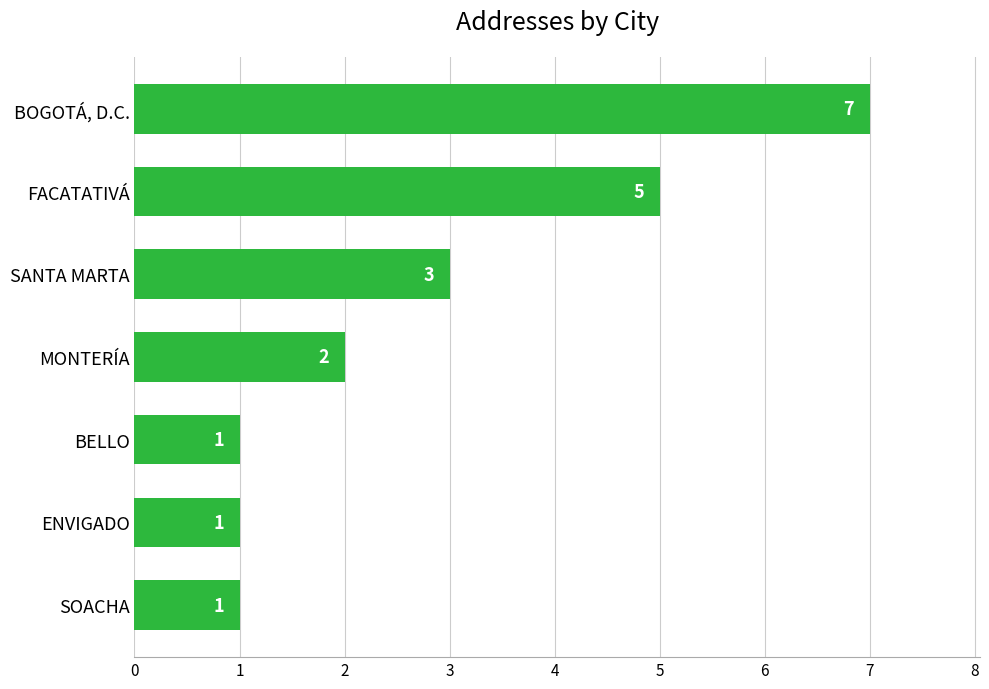

Which has a higher value, SANTA MARTA or ENVIGADO?

SANTA MARTA